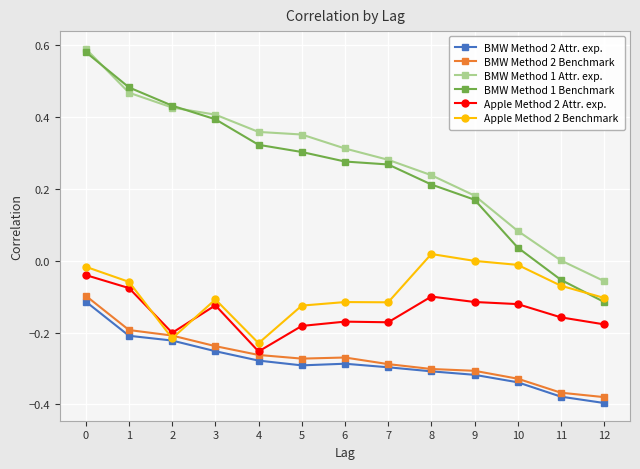

Is the value of Apple Method 2 Benchmark at 5 greater than the value of BMW Method 1 Benchmark at 1?

No